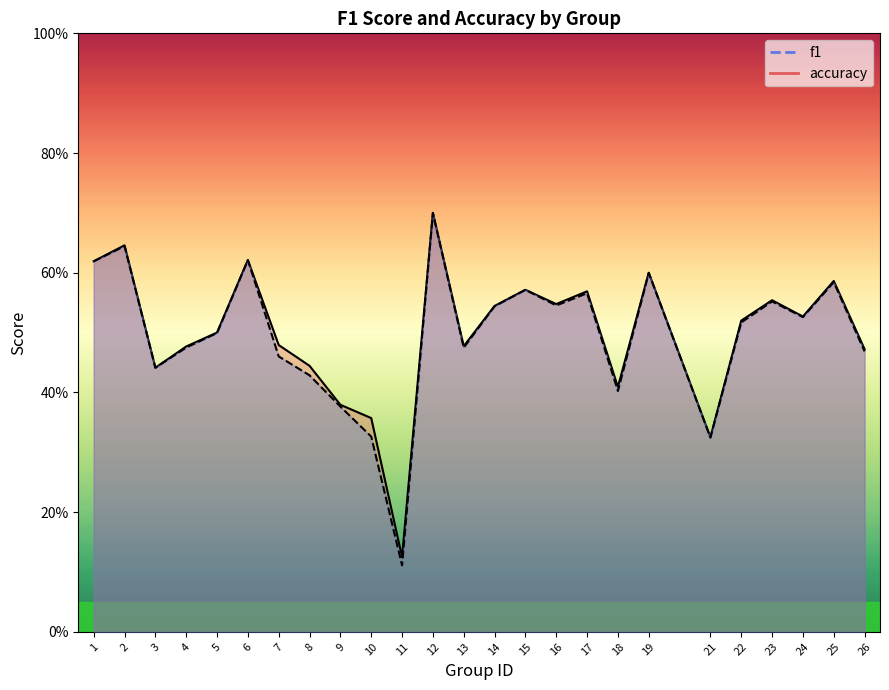

List the labels in order of accuracy value, smallest first.

11, 21, 10, 9, 18, 3, 8, 26, 4, 13, 7, 5, 22, 24, 14, 16, 23, 17, 15, 25, 19, 1, 6, 2, 12